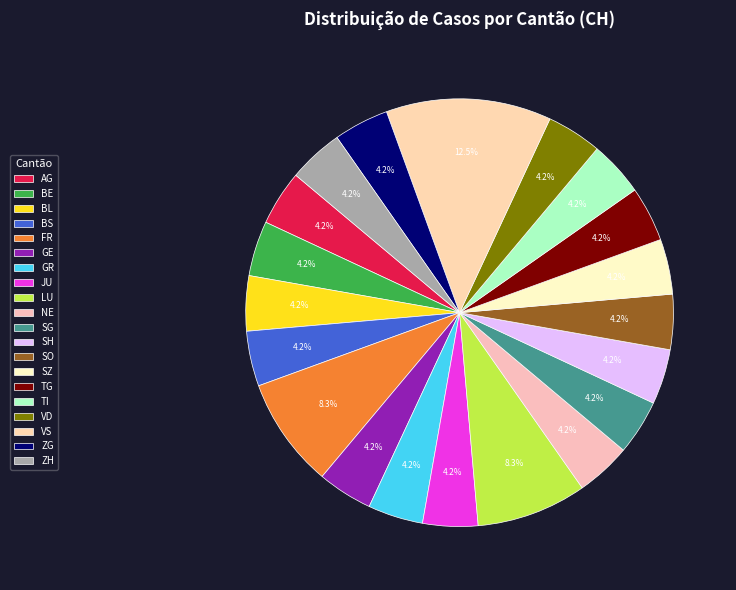

Is it true that TI is 1% of the pie?

False